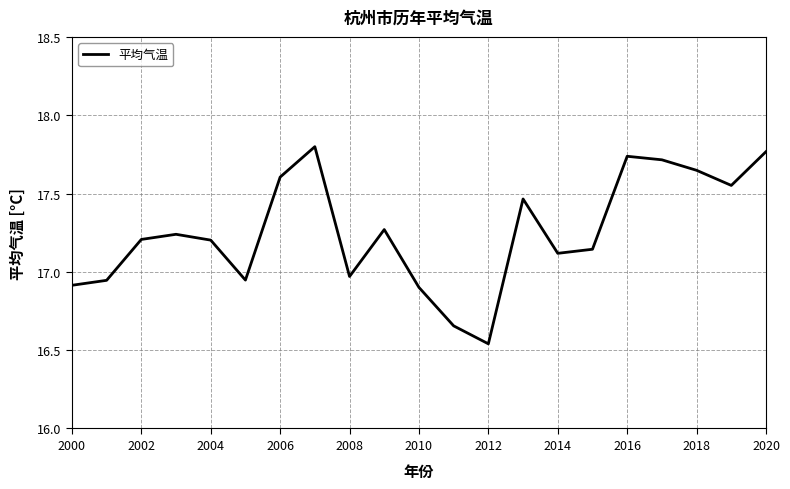

What is the difference between the maximum and minimum values?

1.3